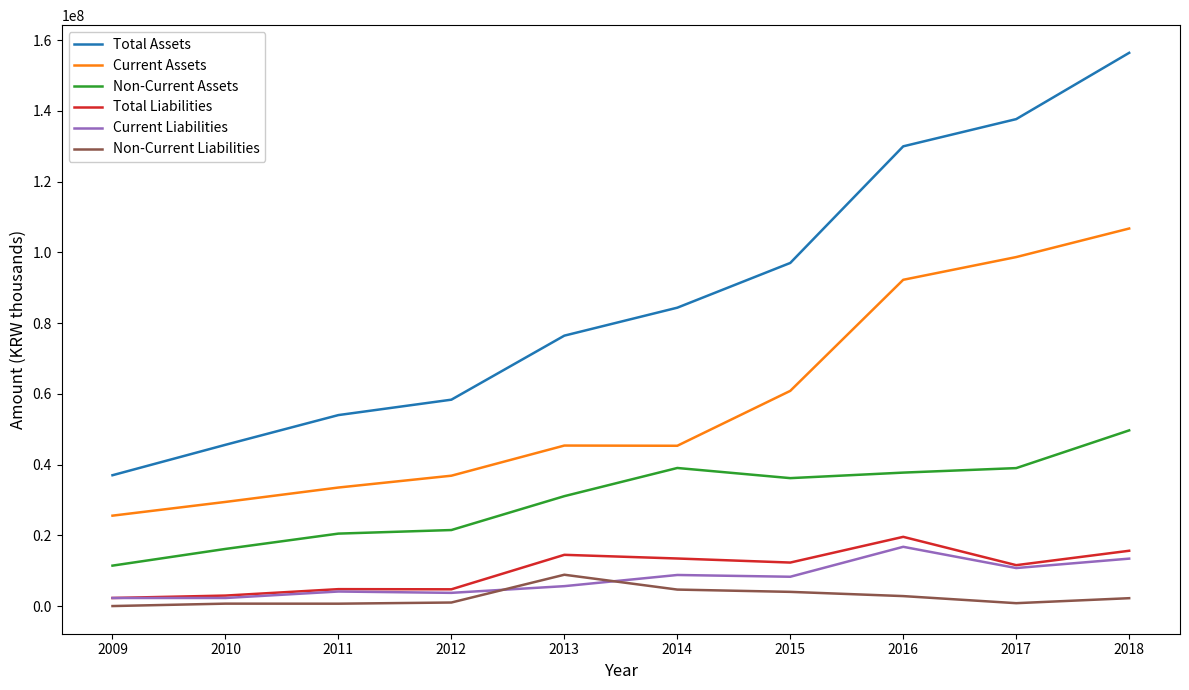

At which category is the sum across all series the highest?

2018